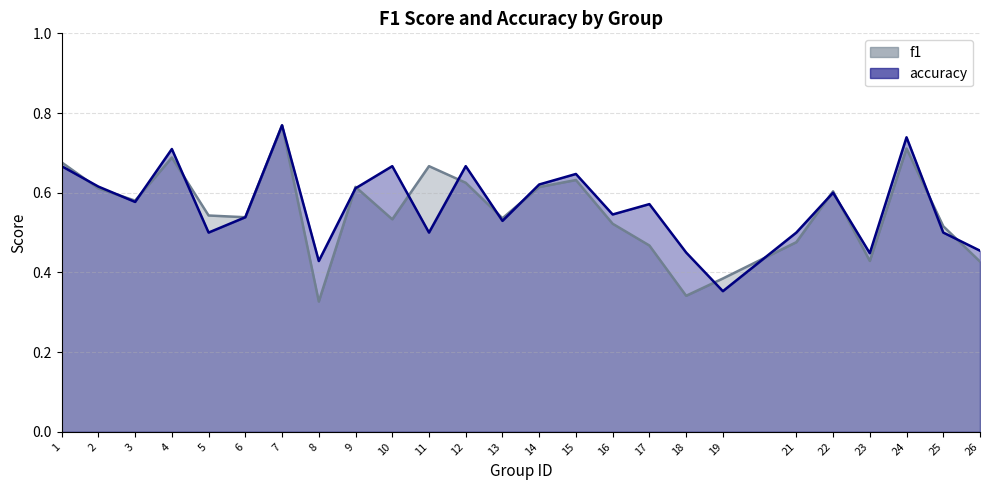

What is the difference between the second highest and second lowest values in the accuracy series?

0.3